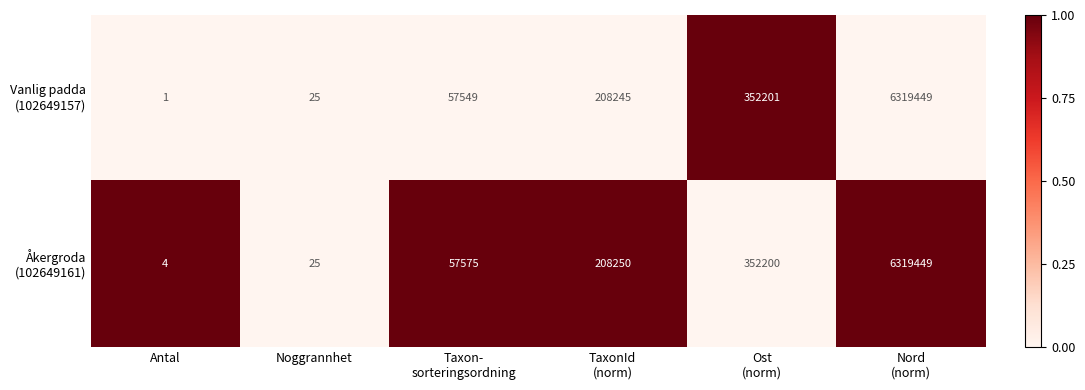

At which category does the chart reach its minimum across all series?

Antal